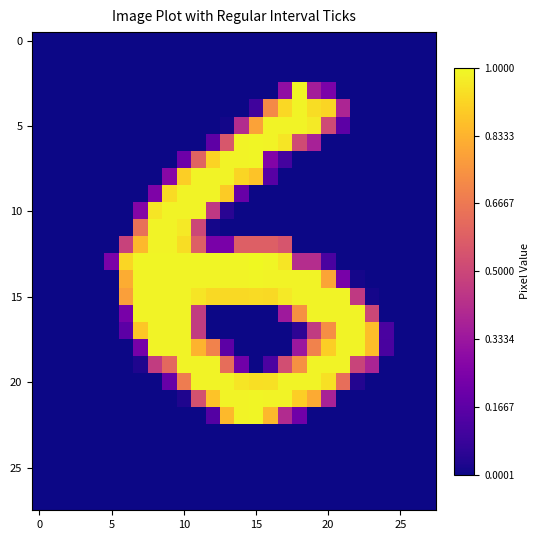

What is the maximum value shown in the chart?

1.0